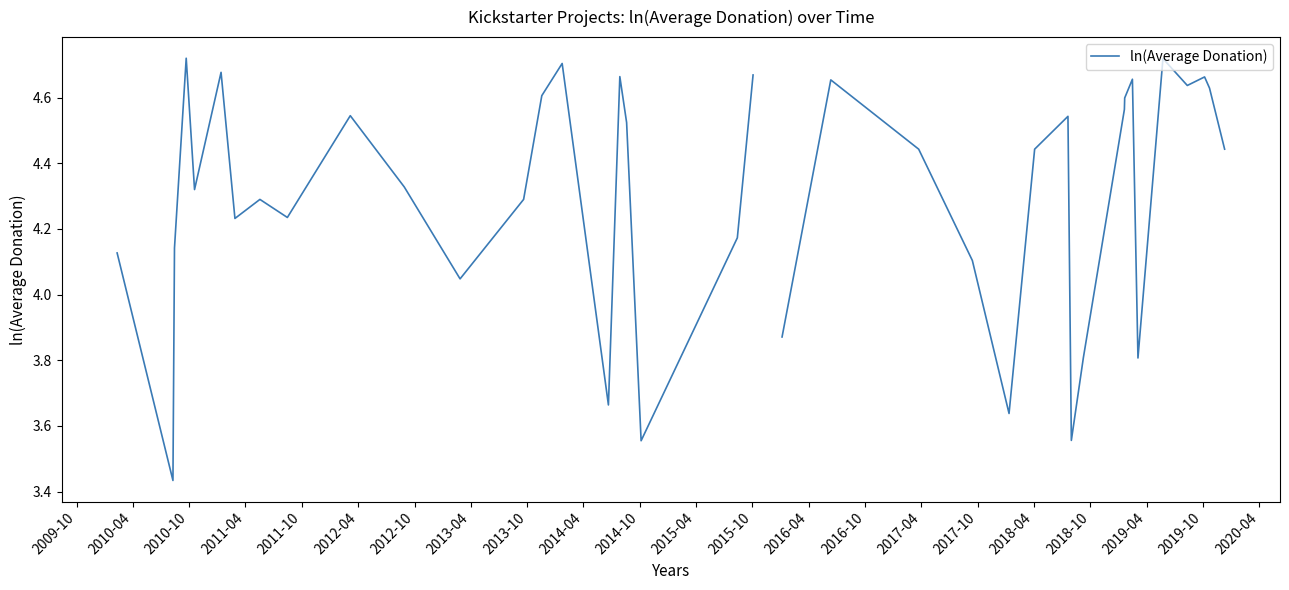

How many points are higher than both their immediate neighbors (excluding endpoints)?

11